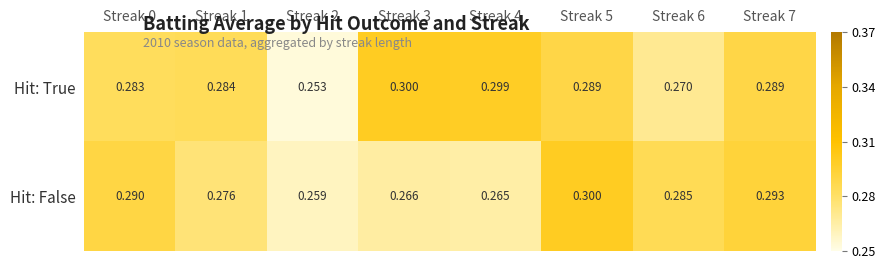

Which series has the largest range (max minus min)?

Hit: True